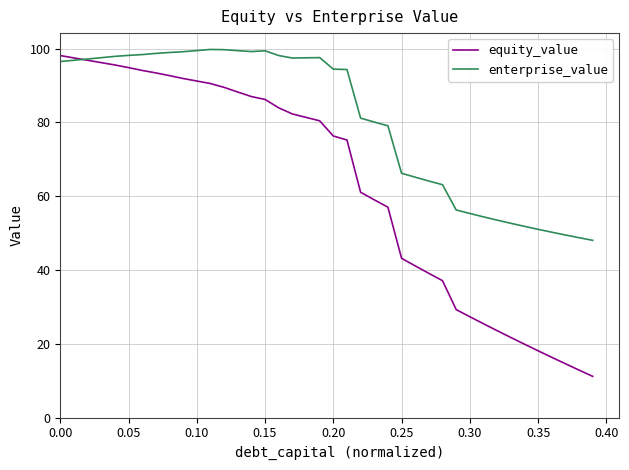

What is the highest value of the enterprise_value series?

99.8